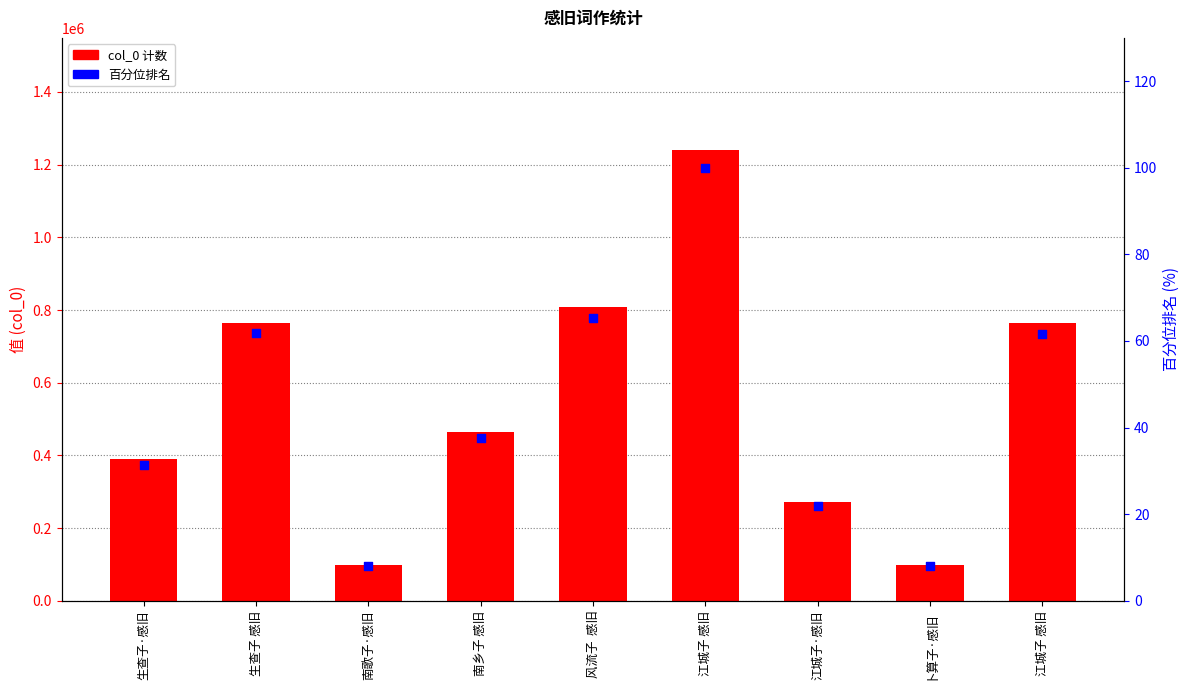

What are all the series names shown in the legend?

col_0, 百分位排名